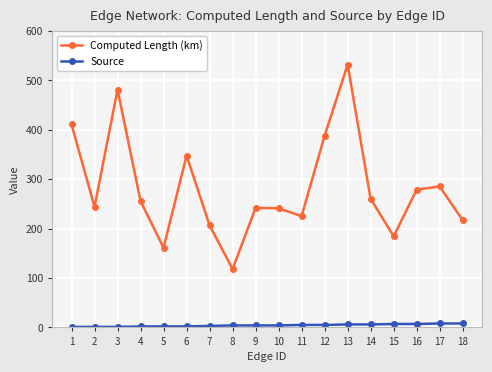

True or false: Source and Computed Length (km) cross at least once.

False